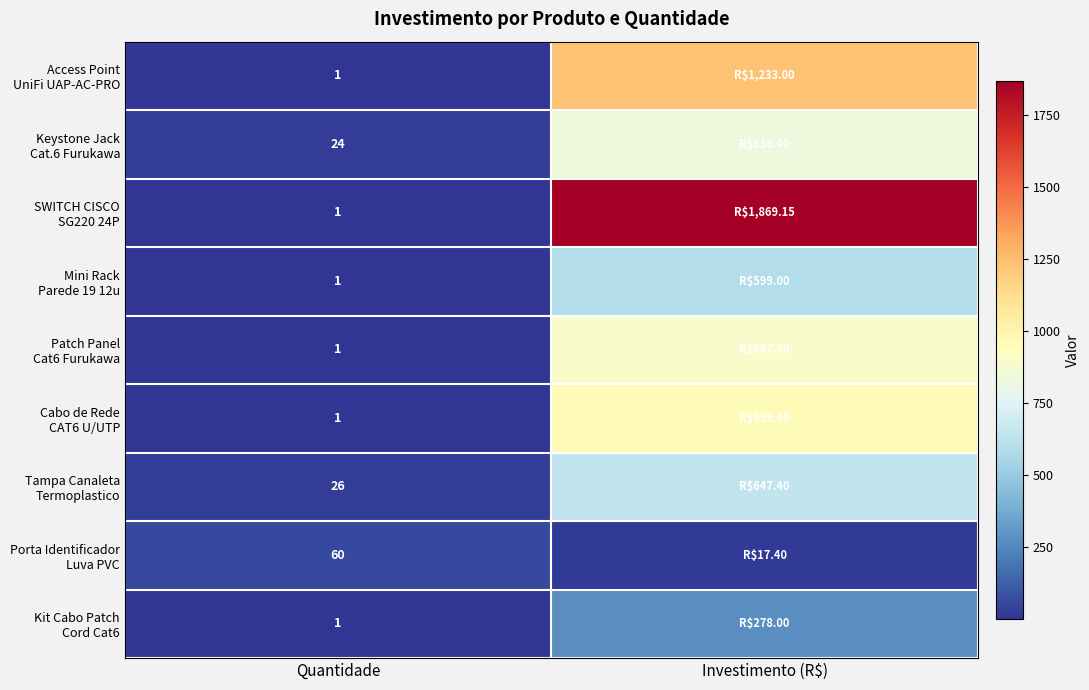

The value of Tampa Canaleta Termoplastico at Quantidade is 5.3. True or false?

False